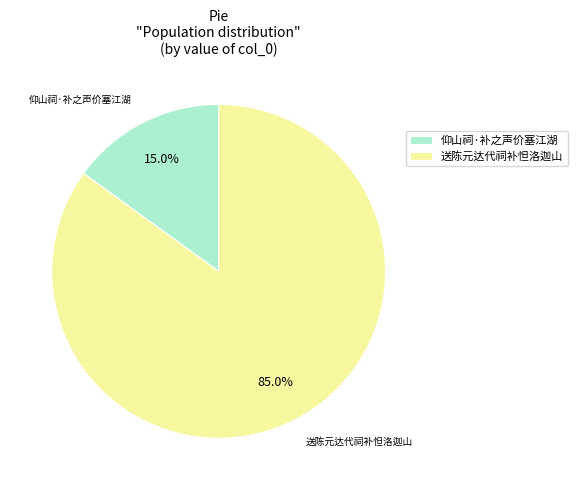

Count the number of slices in the pie.

2